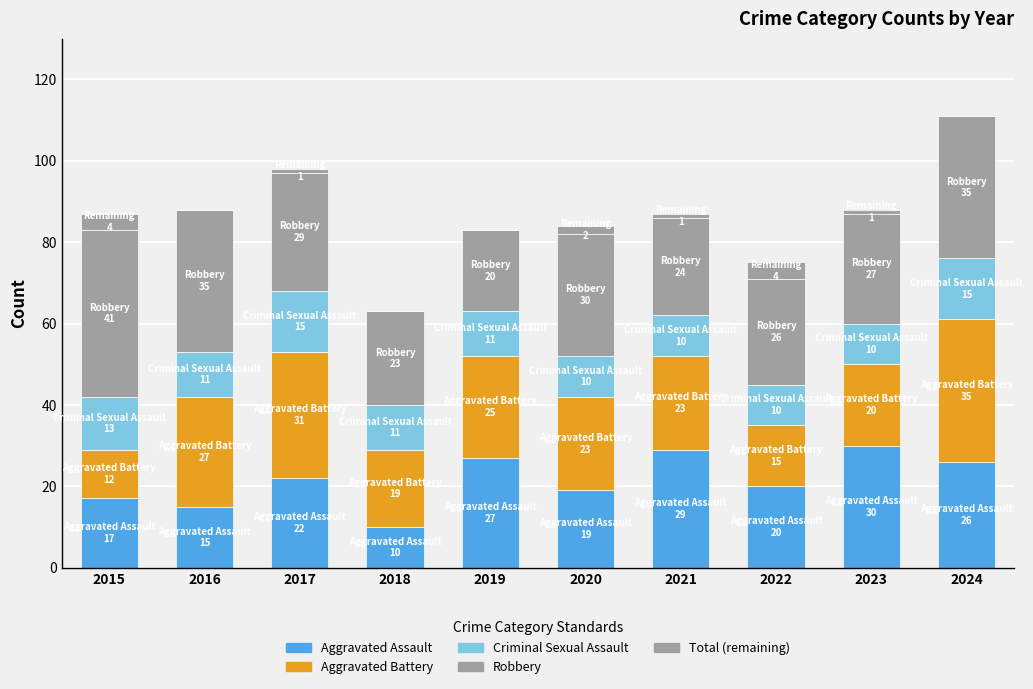

Count the number of data series in this chart.

5